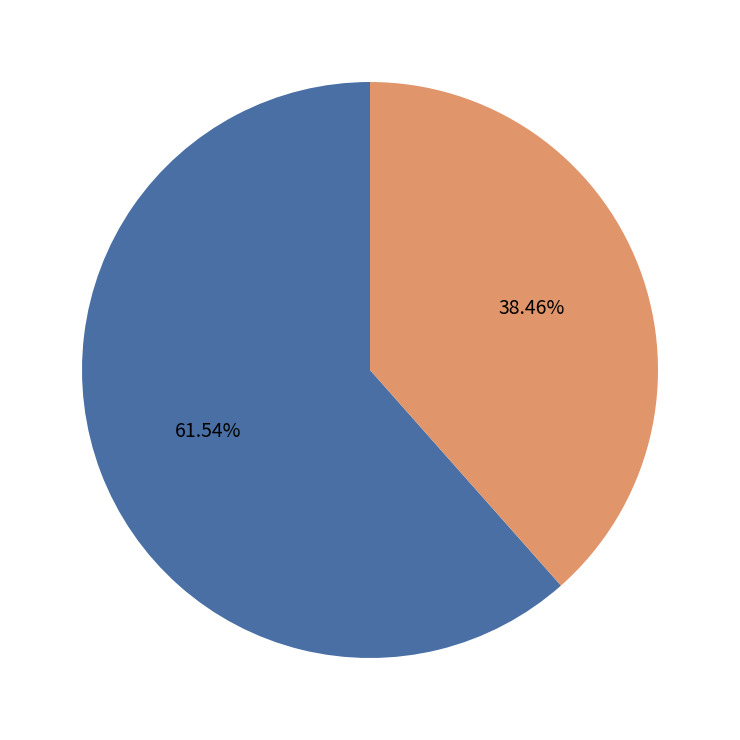

Is there any slice that represents more than half of the pie?

Yes